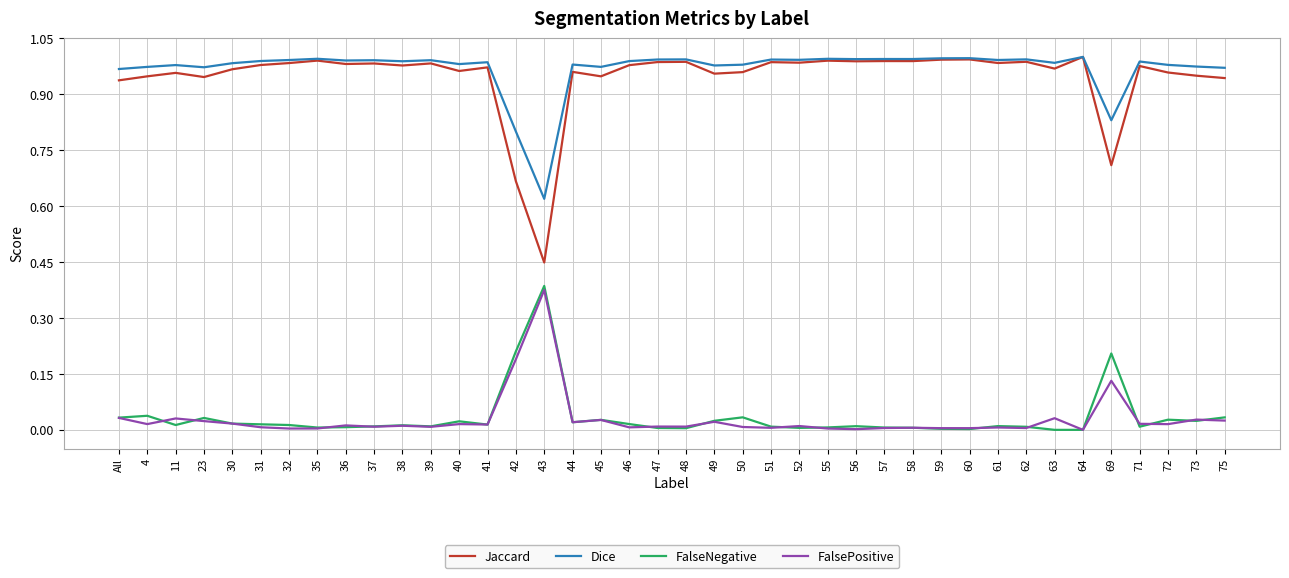

True or false: Jaccard and FalseNegative cross at least once.

False